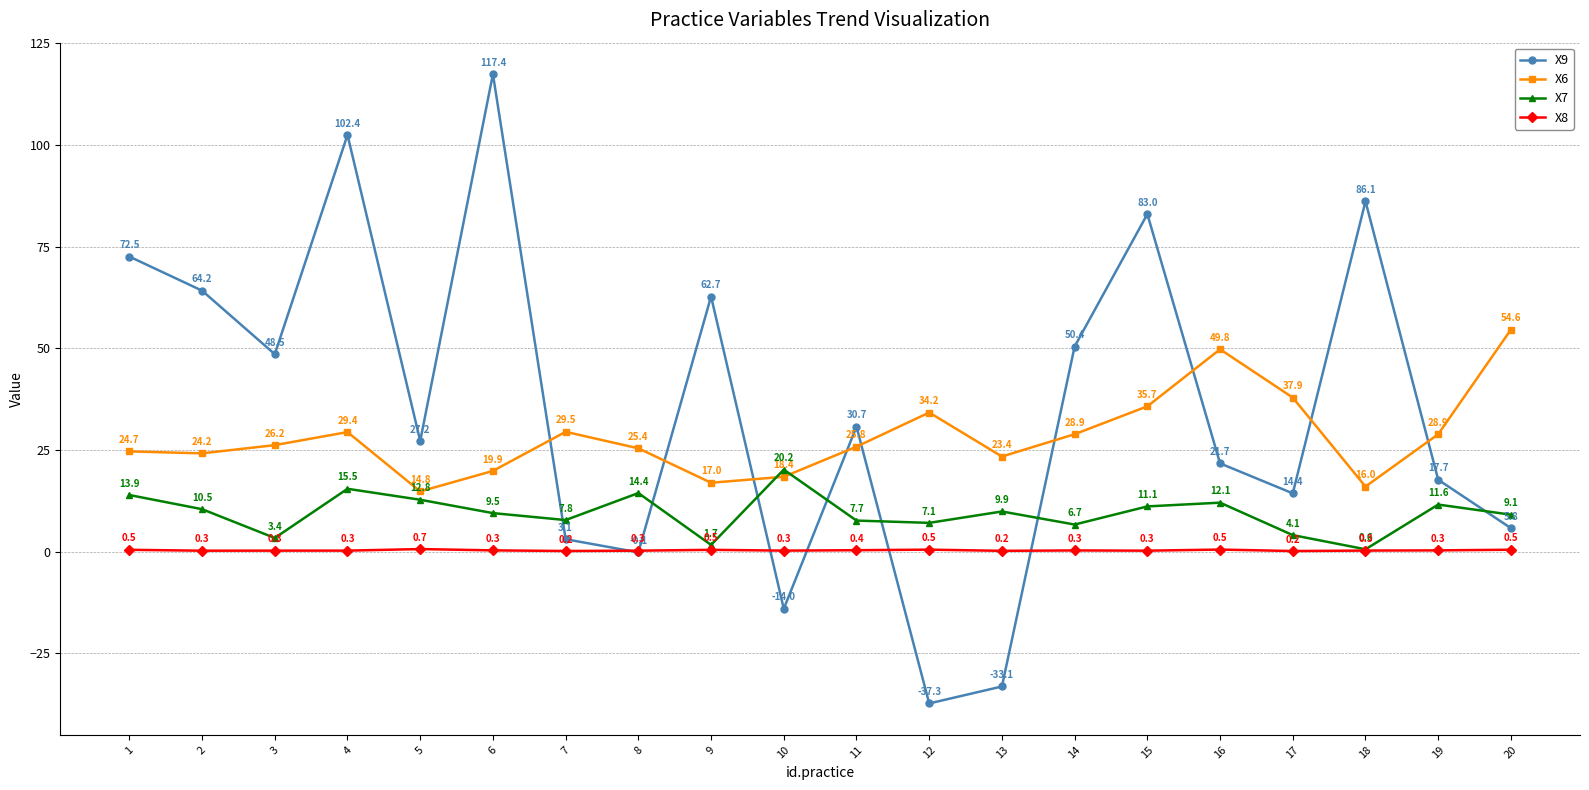

List the series in order of their peak value, lowest first.

X8, X7, X6, X9